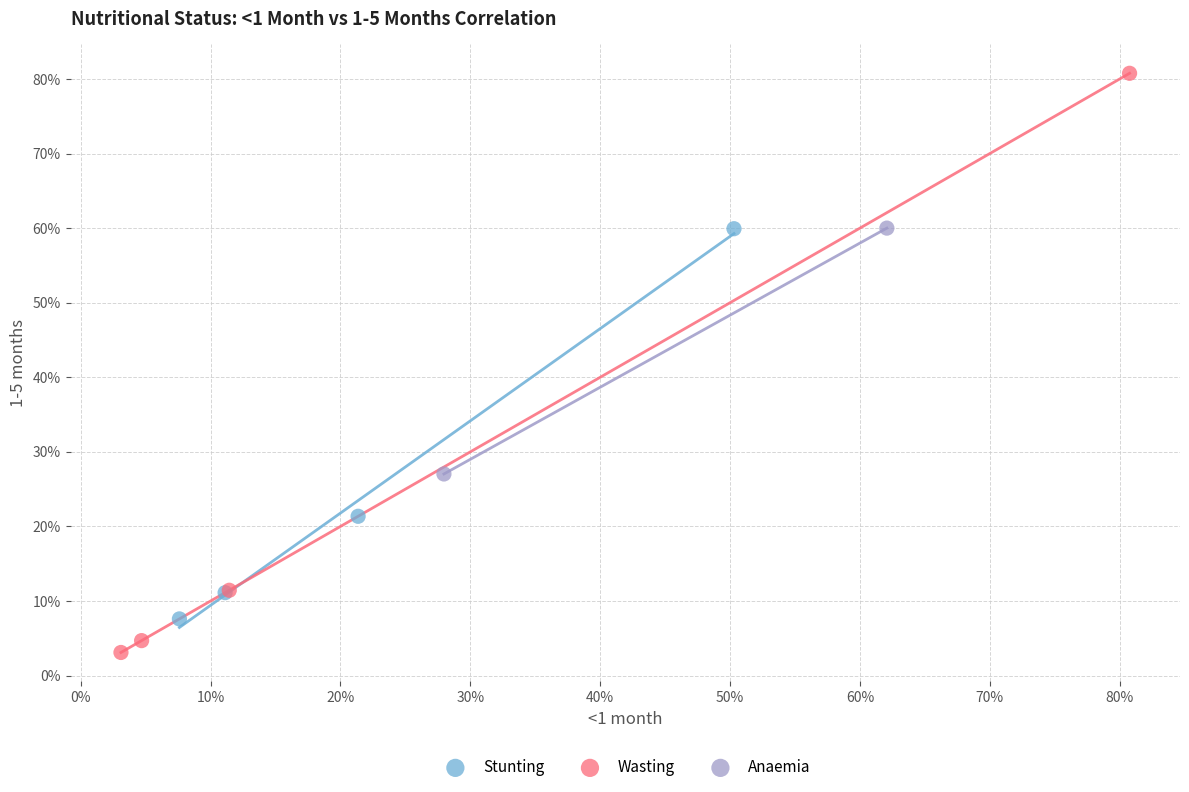

What are all the series names shown in the legend?

Stunting, Wasting, Anaemia